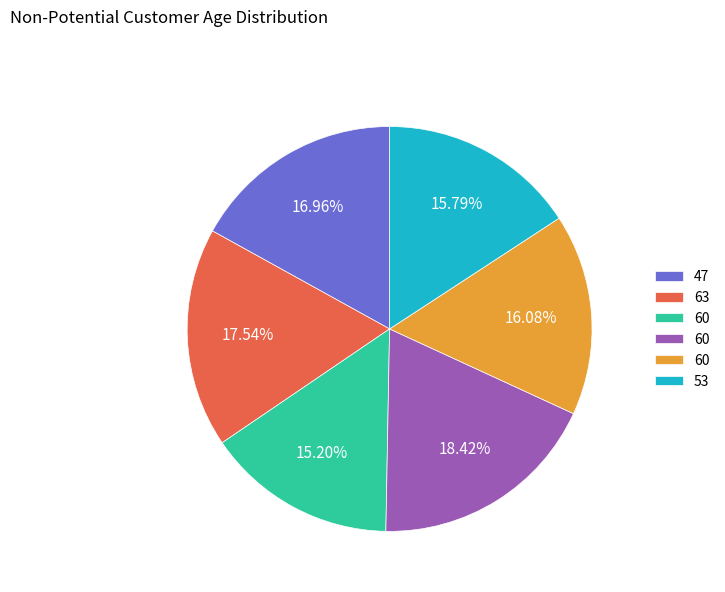

Does any single category account for the majority?

No